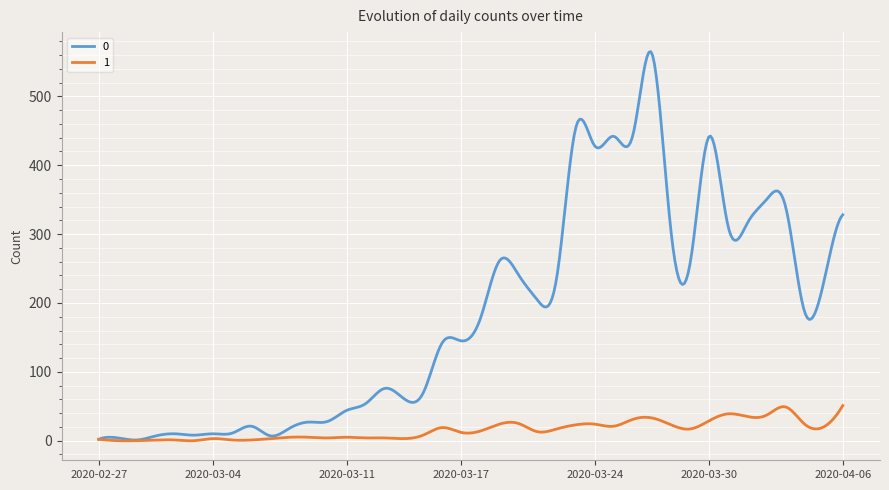

What is the highest value of the 1 series?

51.0